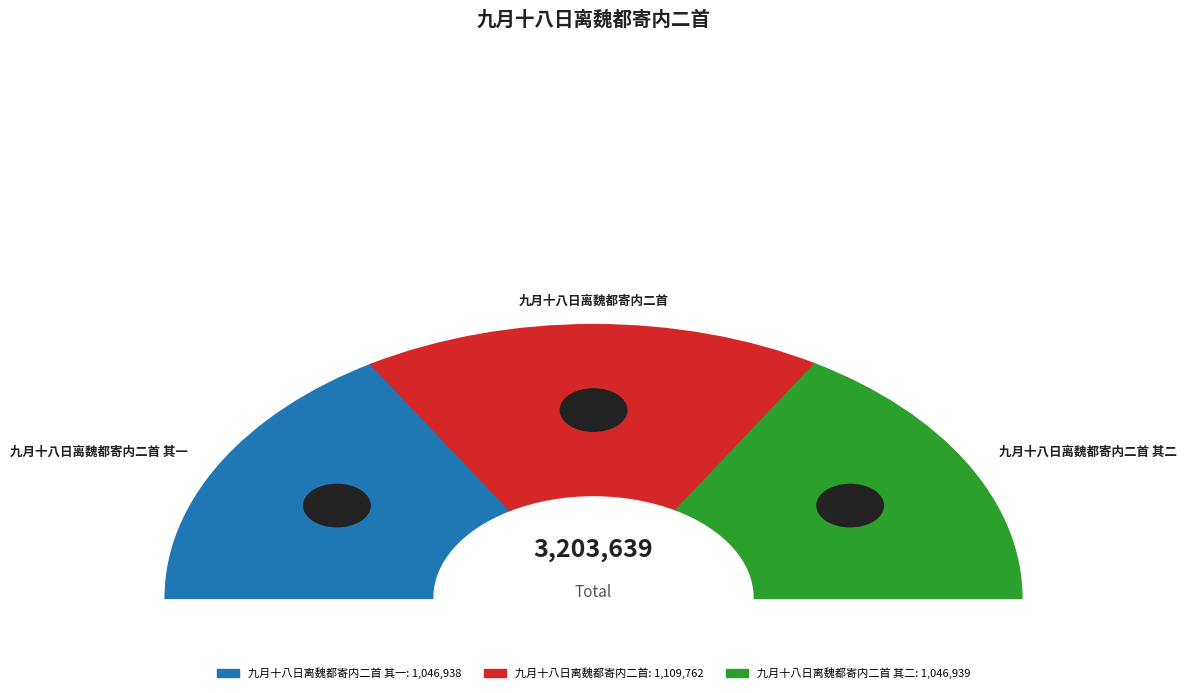

Count the number of slices in the pie.

3